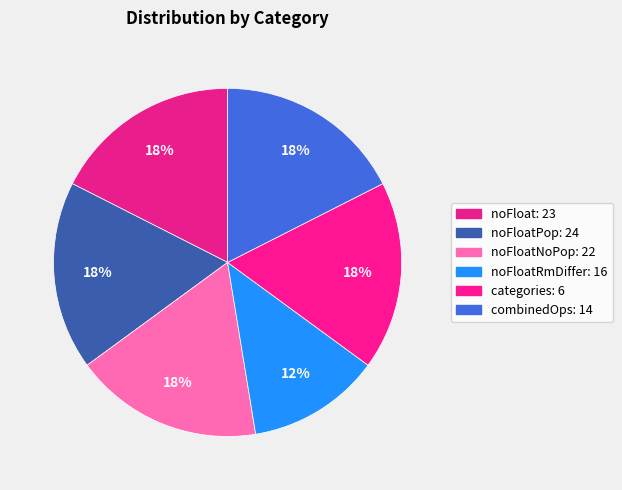

Which category has the smallest portion of the pie?

noFloatRmDiffer: 16